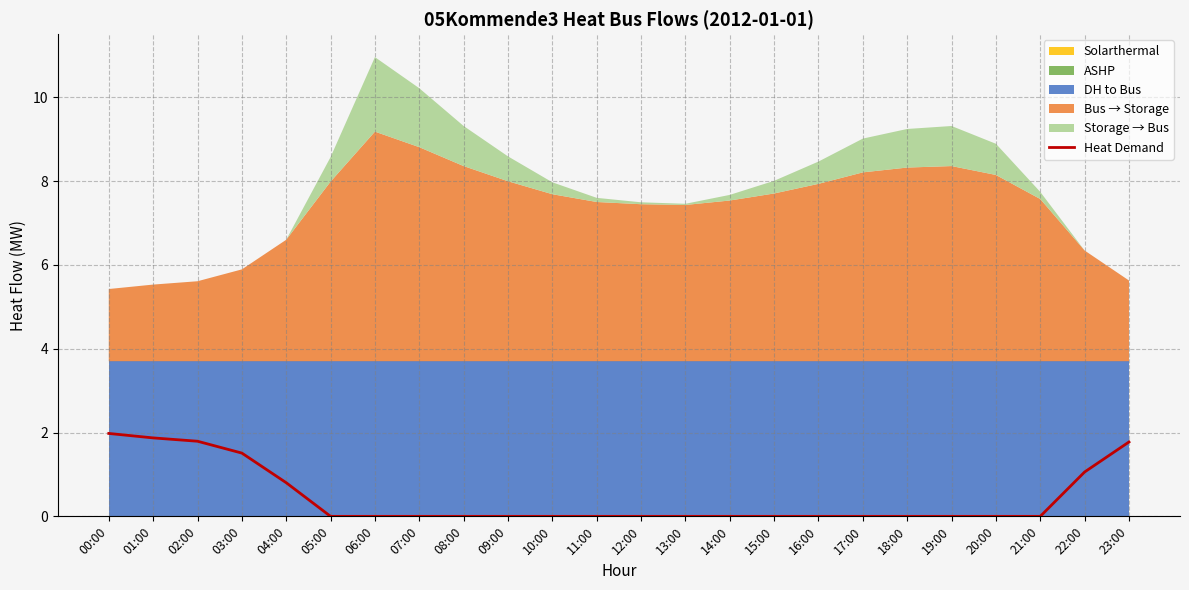

Which has a higher value, 14:00 or 23:00?

23:00